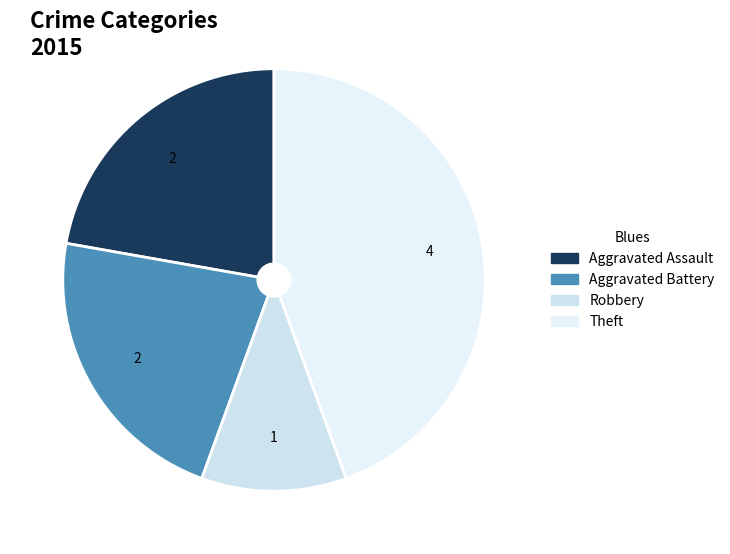

What is the smallest slice in the pie chart?

Robbery